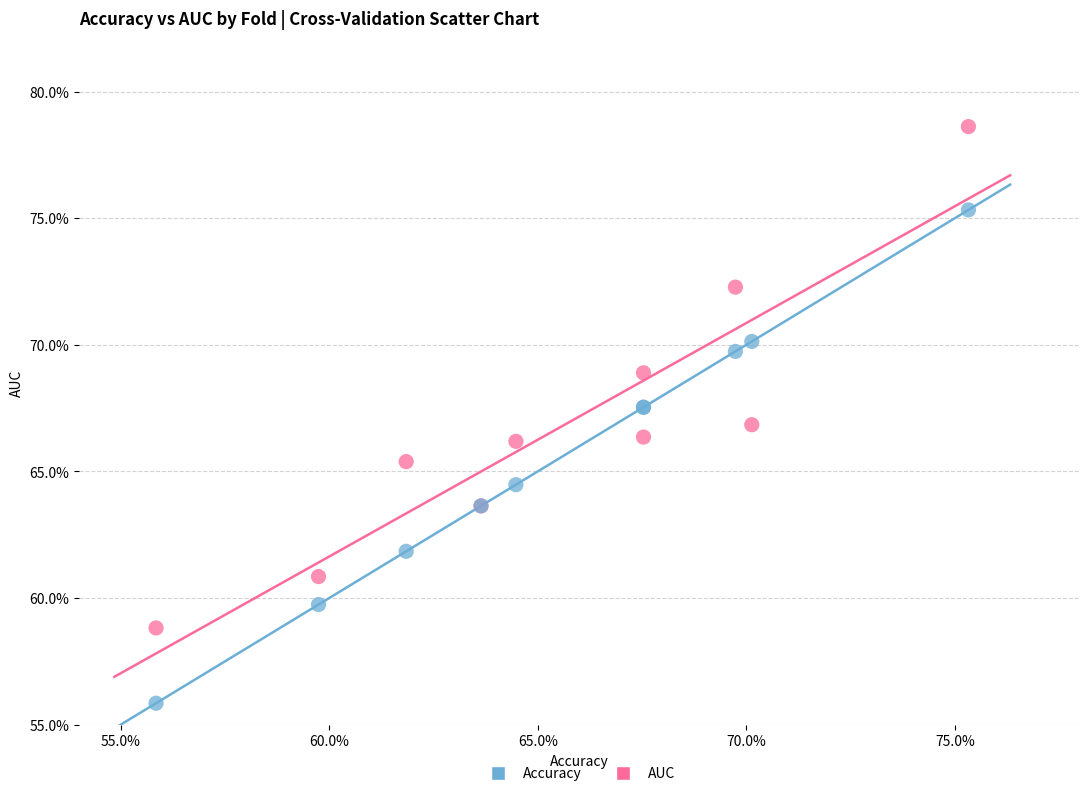

Which series contains the highest Y value?

AUC